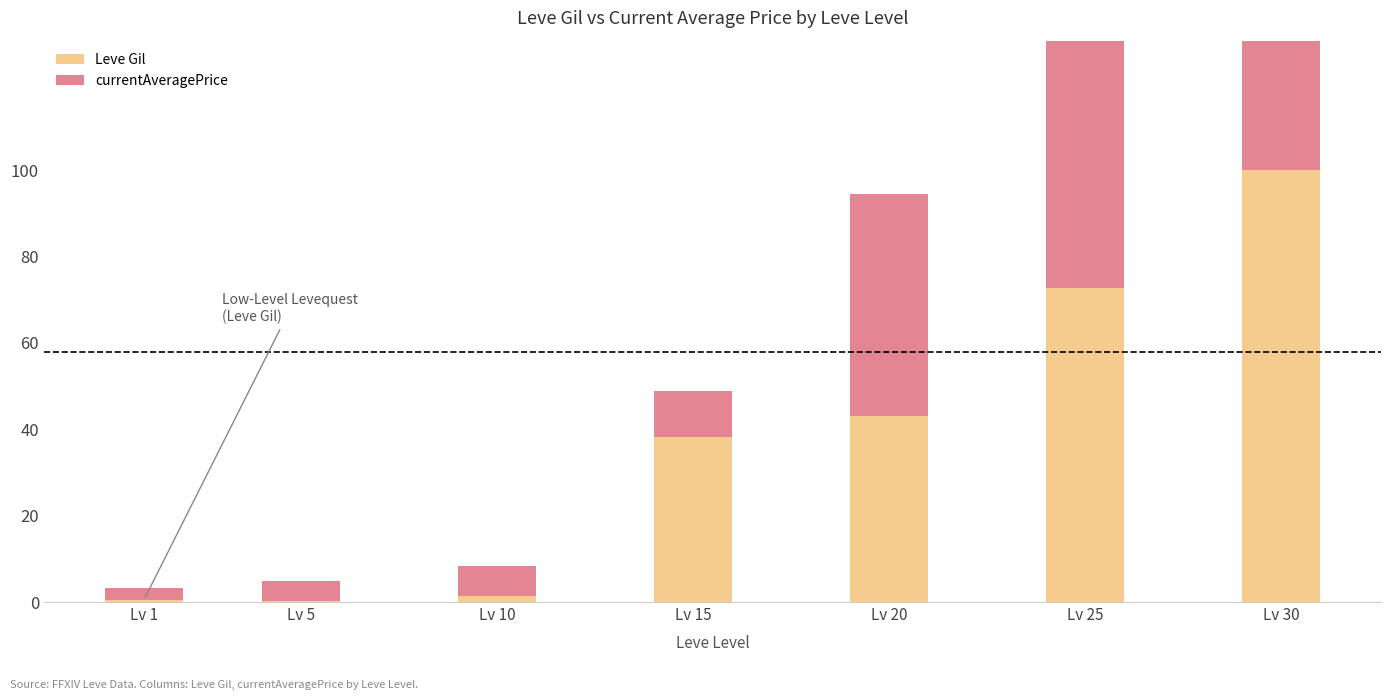

At which category is the sum across all series the highest?

Lv 30